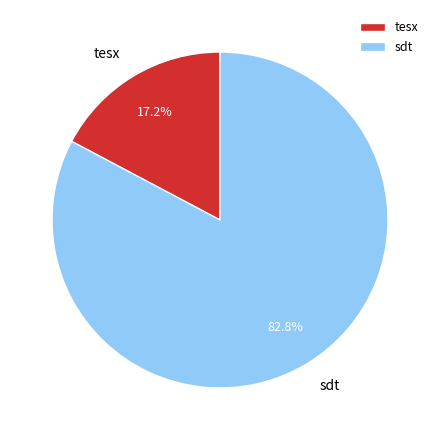

Which slice is the largest?

sdt